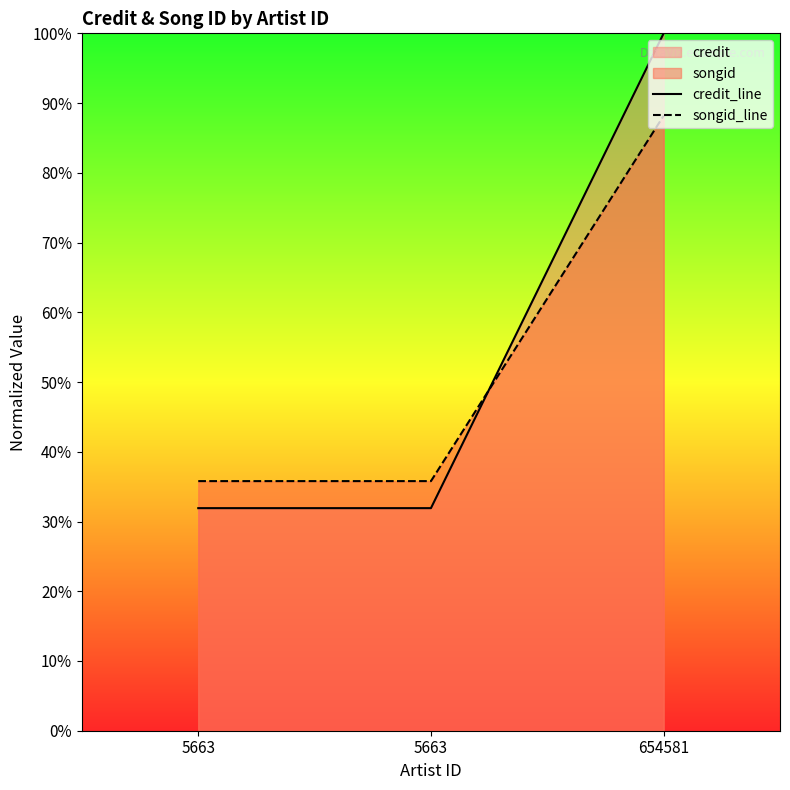

How many categories are shown in the chart?

3